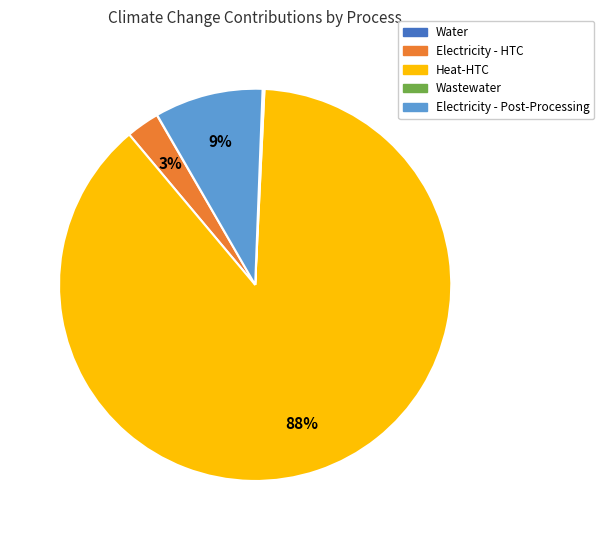

To the nearest percent, what is the average slice percentage?

20%